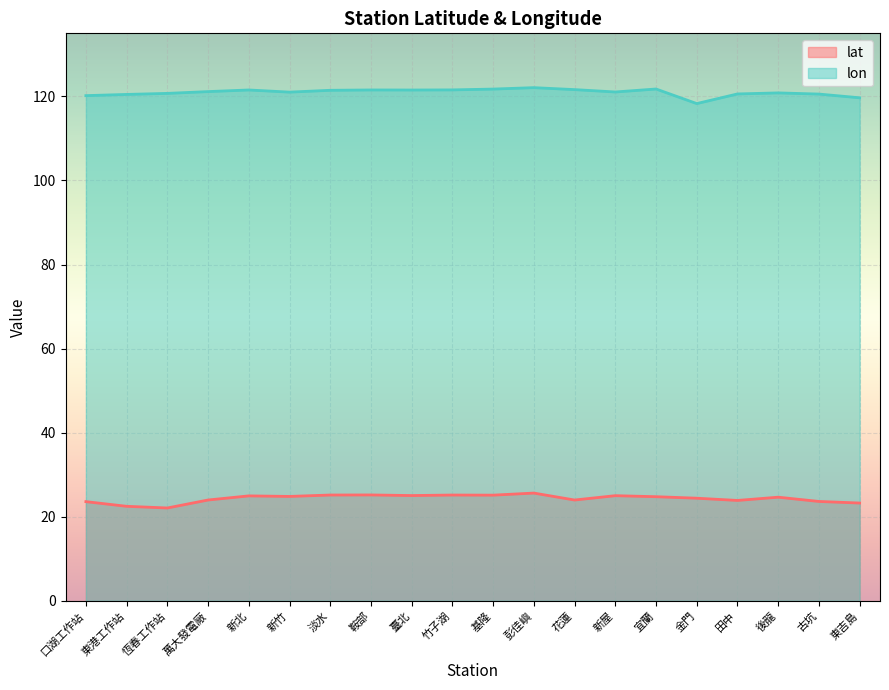

True or false: lon and lat intersect in this chart.

False